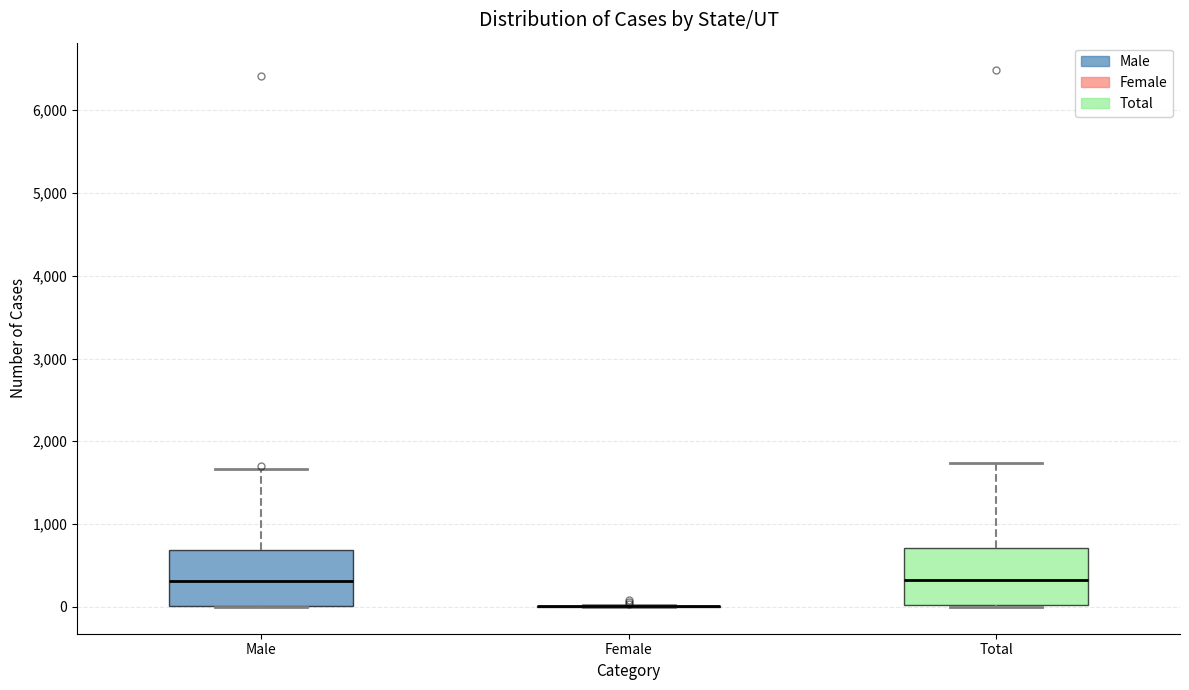

Reading left to right, read every box against the y-axis: the position of its median line, the range the box covers, and the ends of its whiskers. The values are not printed on the chart, so give them approximately, as read against the axis.

Male: median 300, box 0 to 700, whiskers 0 to 1700
Female: box collapsed to a line at 0, whiskers 0 to 0
Total: median 300, box 0 to 700, whiskers 0 to 1700